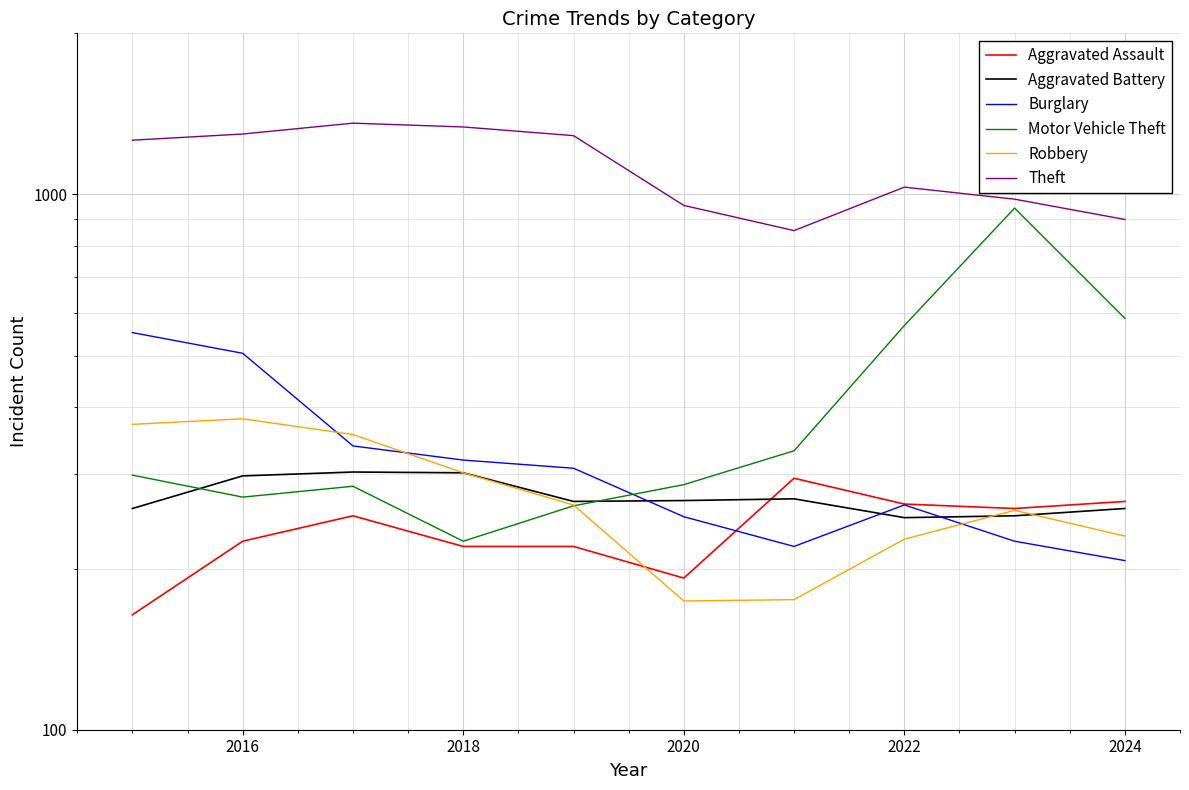

Which series has the widest spread of values?

Motor Vehicle Theft